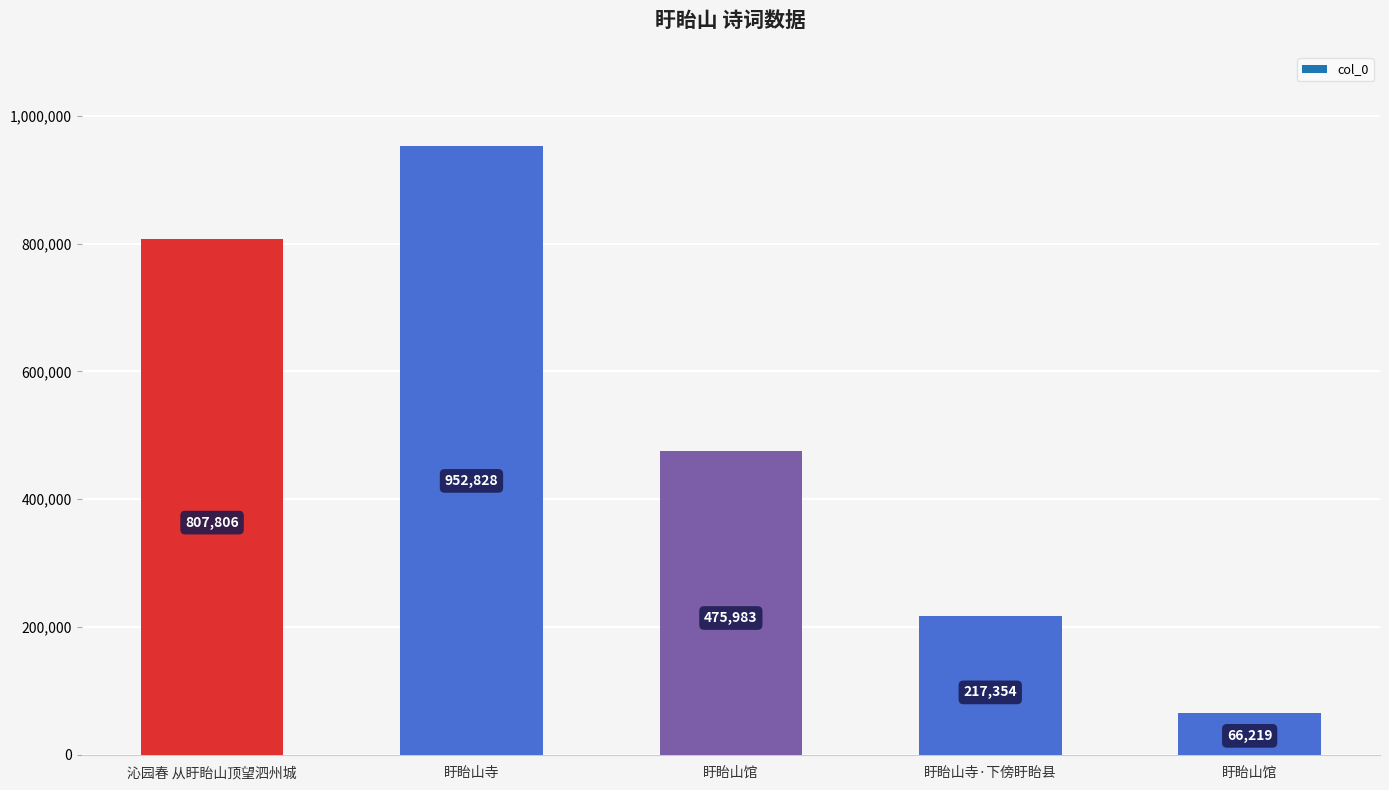

Are the bars horizontal?

No